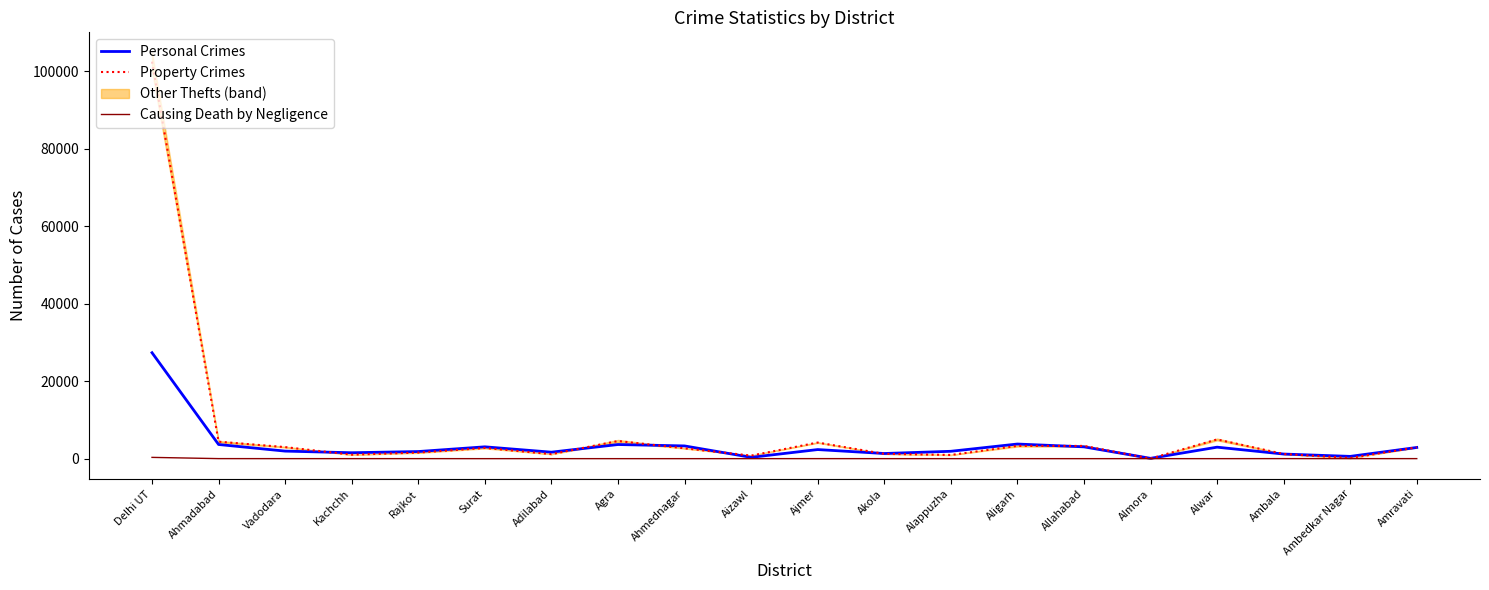

What position from the left is Vadodara?

3